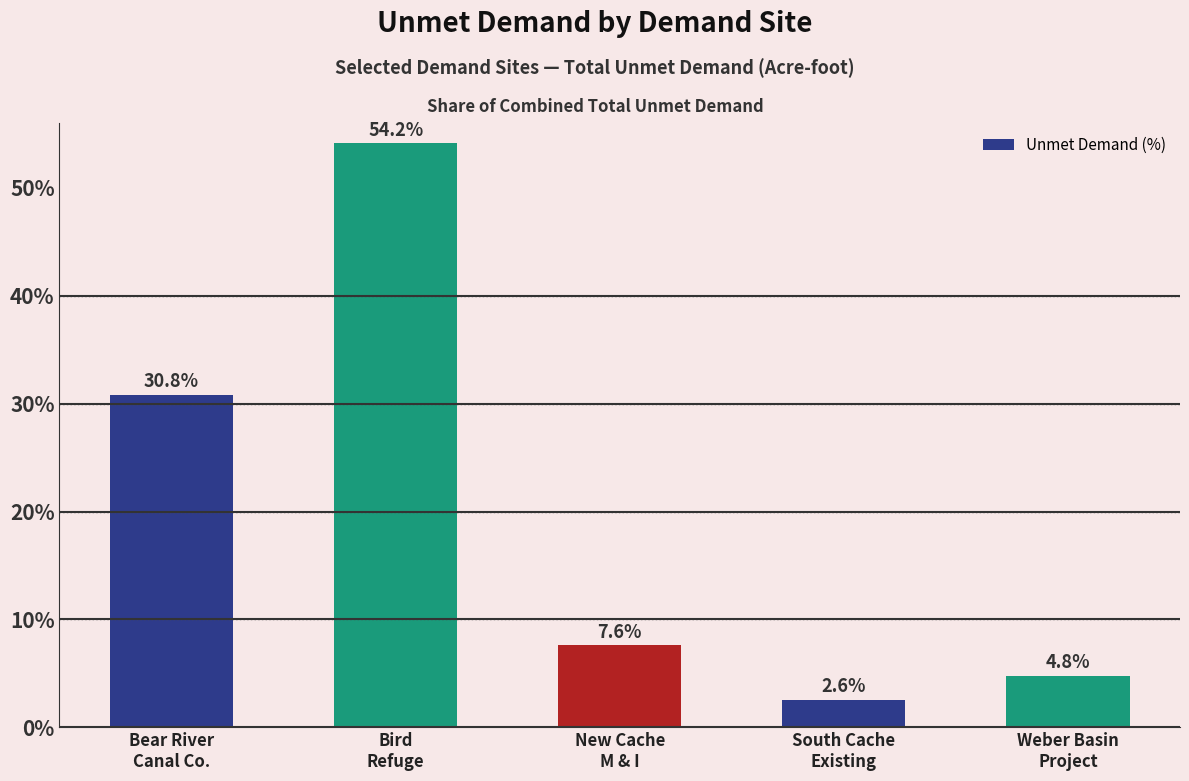

List the labels in order of value, smallest first.

South Cache
Existing, Weber Basin
Project, New Cache
M & I, Bear River
Canal Co., Bird
Refuge